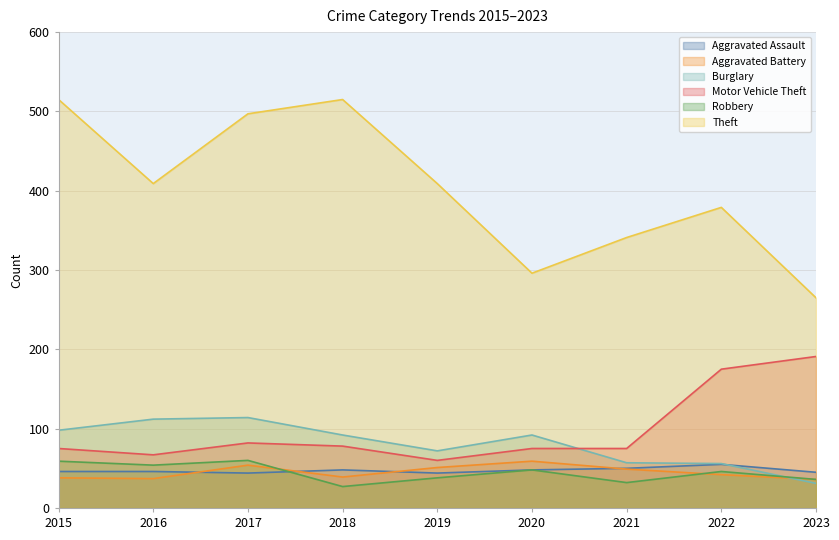

At how many categories does at least one series exceed 334?

7